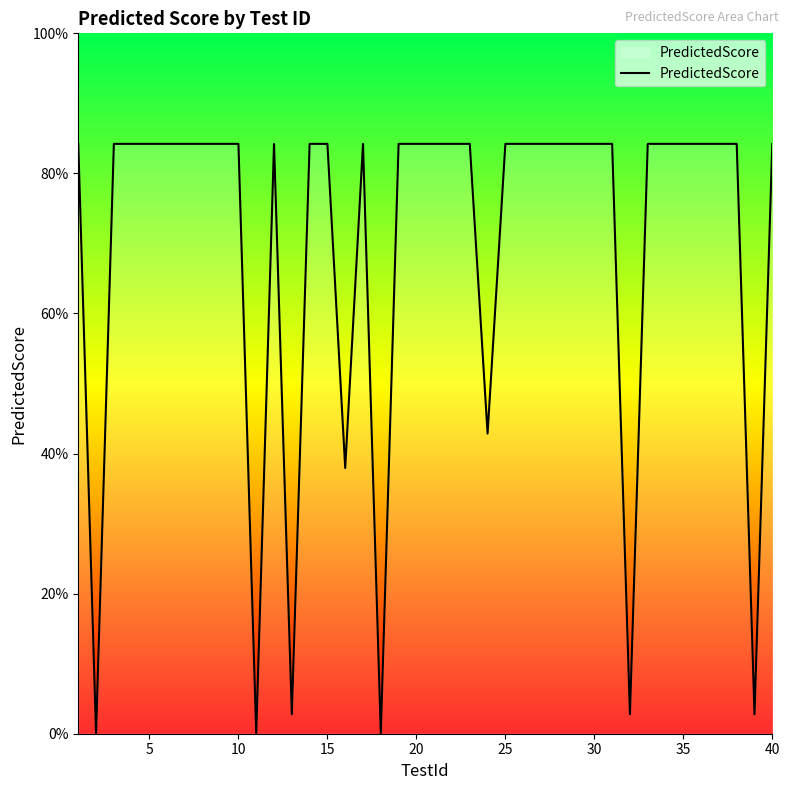

Is this an area chart (filled region under the line)?

Yes